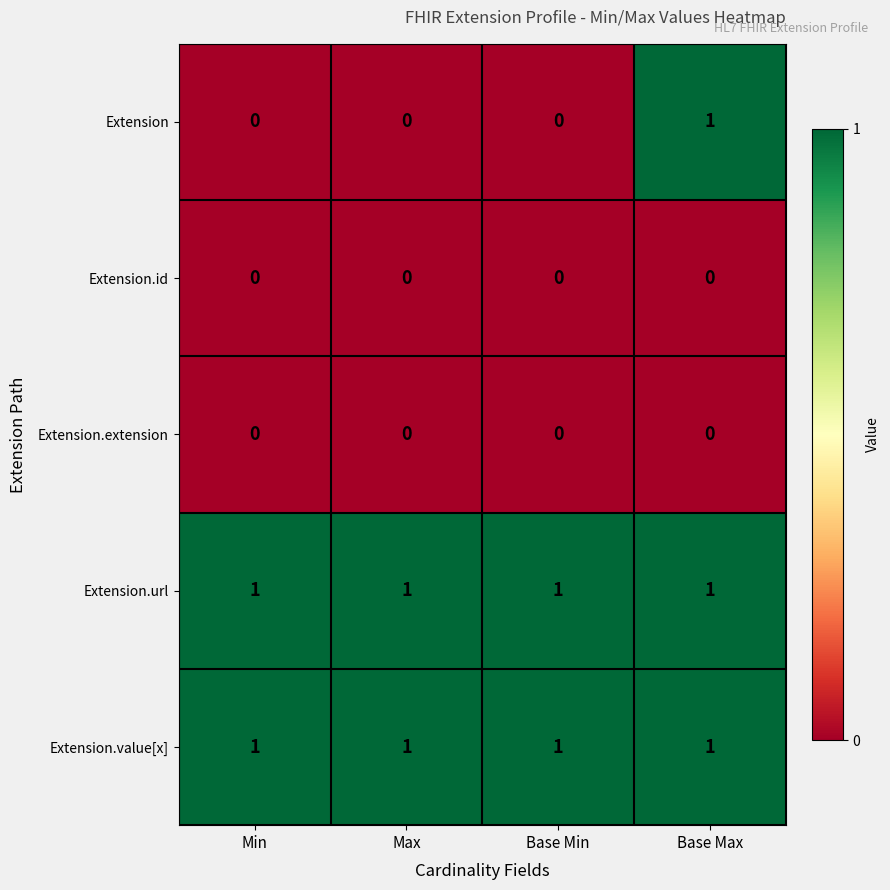

What is the difference between the highest and lowest values at Base Min?

1